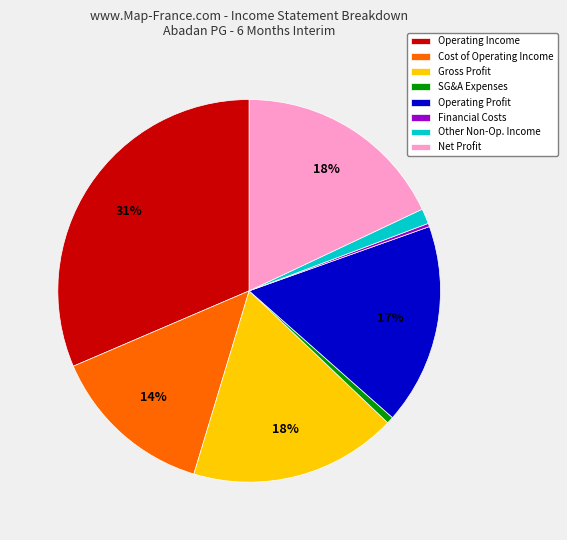

Is the sum of Cost of Operating Income and Financial Costs greater than half?

No